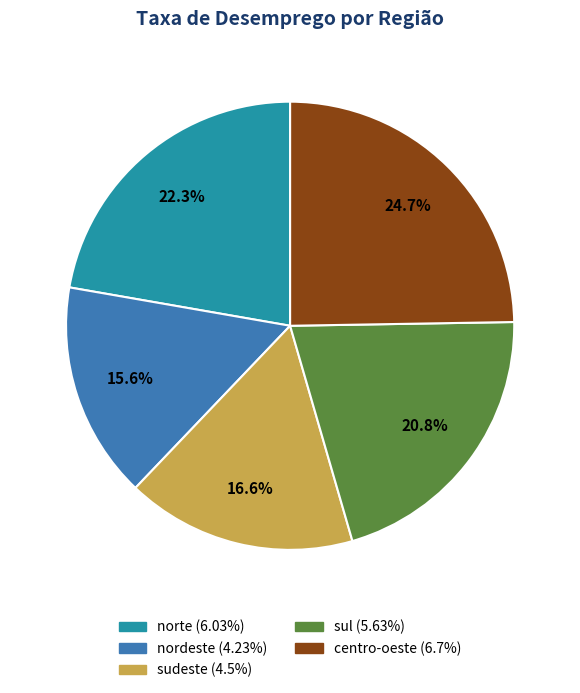

How many slices are in this pie chart?

5